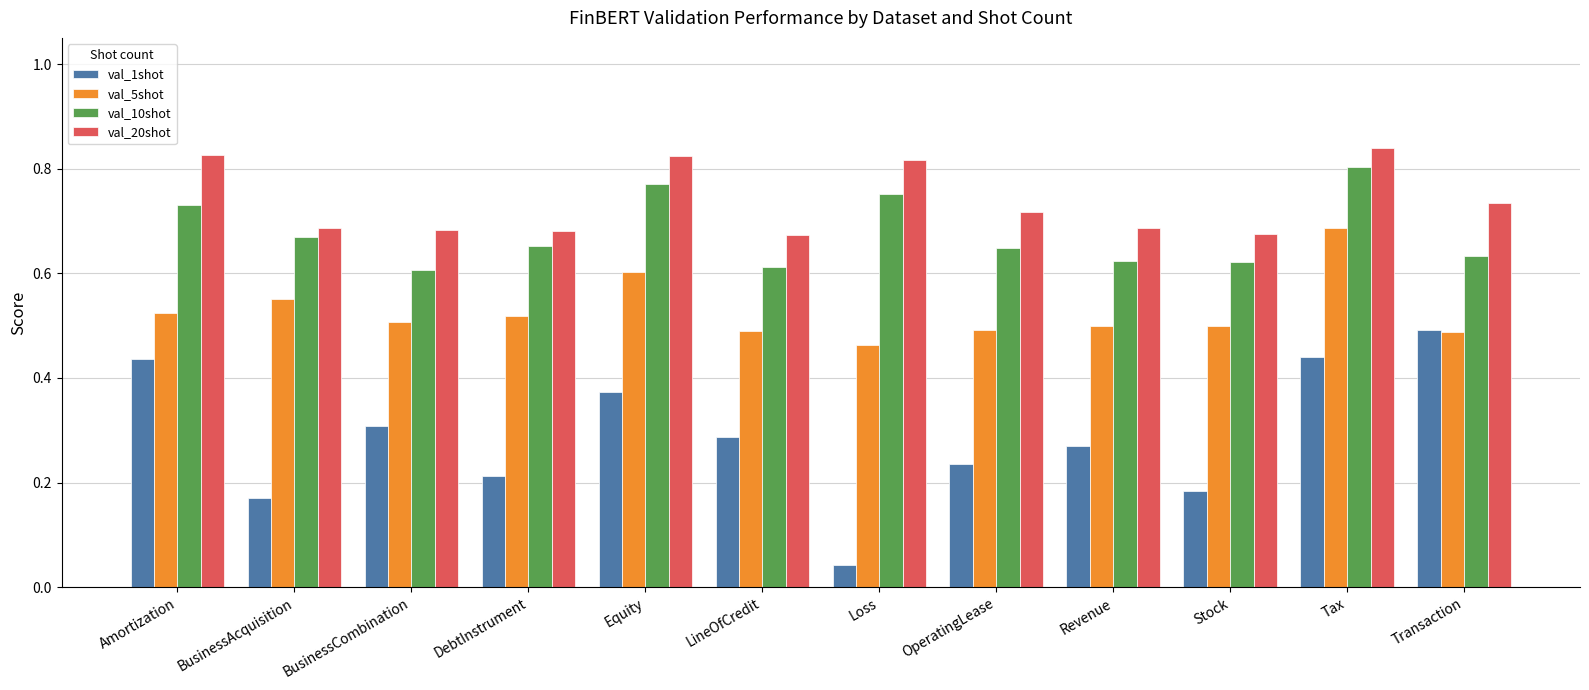

What is the label of the 7th bar from the left?

Loss